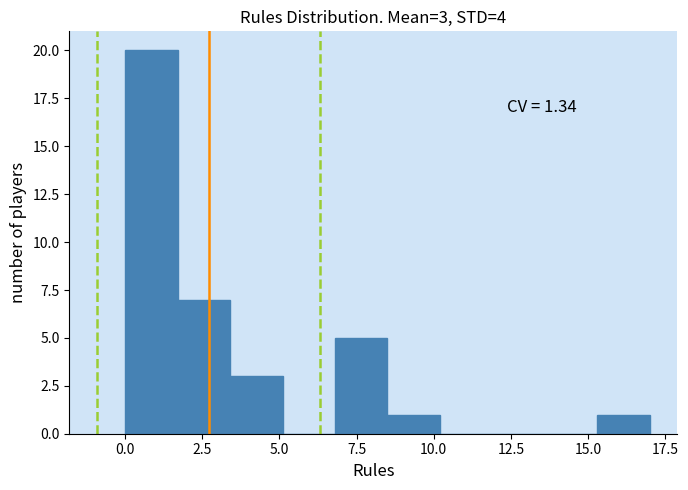

Read against the x-axis, roughly where is the centre of the tallest bar?

1.0